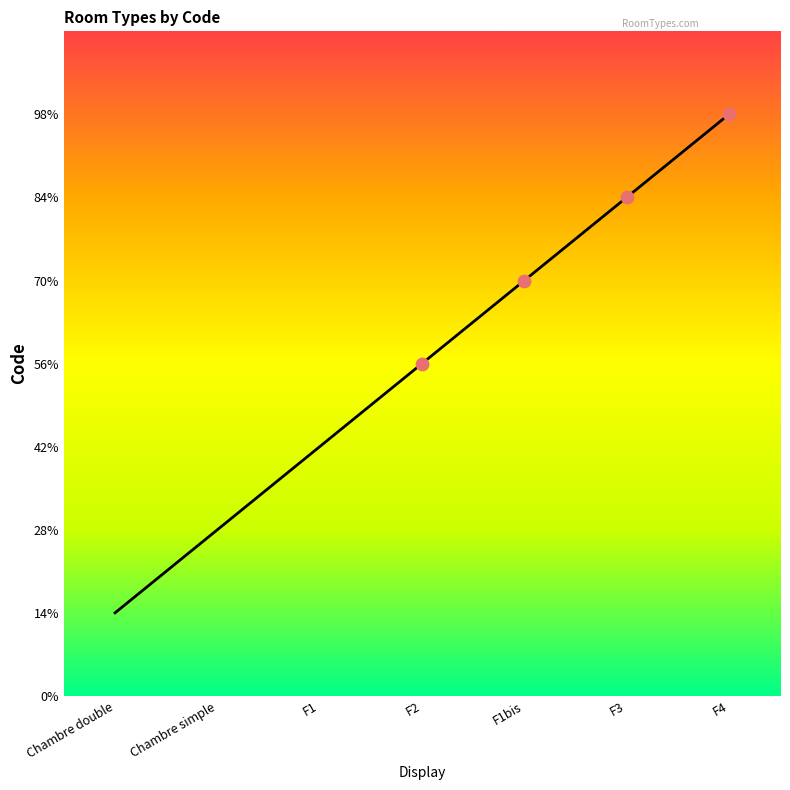

Is this an area chart (filled region under the line)?

Yes